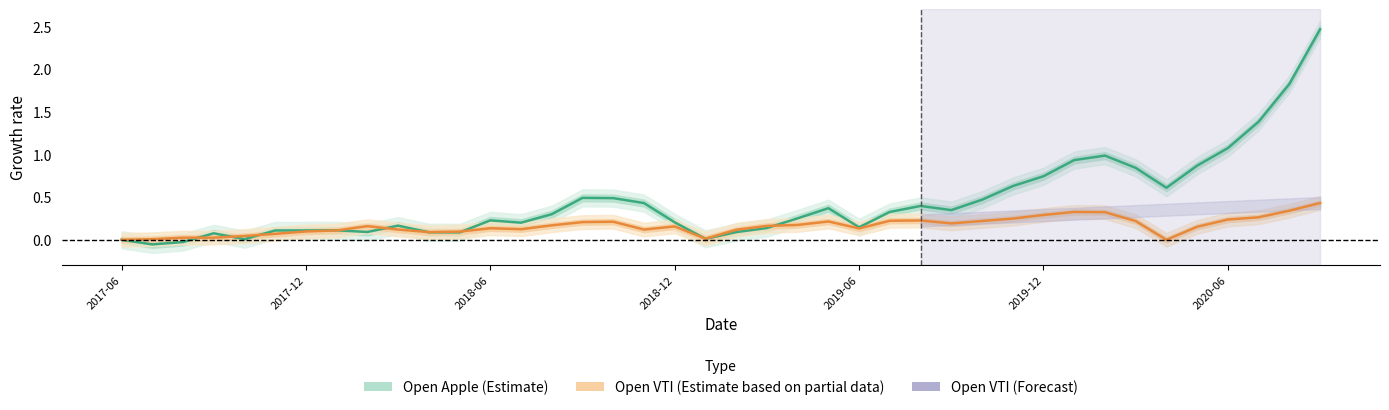

Which series ends up on top after the final intersection of Open Apple (Estimate) and Open VTI (Estimate based on partial data)?

Open Apple (Estimate)